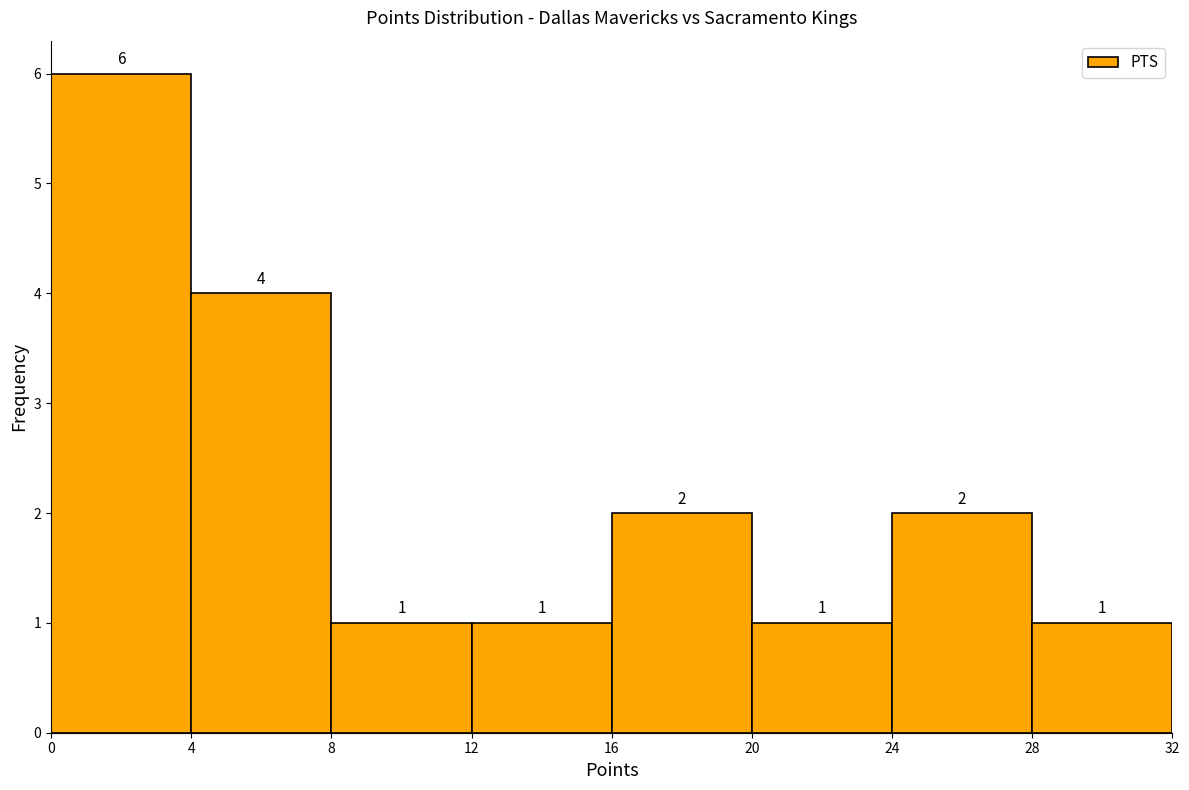

Reading left to right, transcribe this chart: for each bar, give the range it covers on the x-axis and its height.

0 to 4: 6
4 to 8: 4
8 to 12: 1
12 to 16: 1
16 to 20: 2
20 to 24: 1
24 to 28: 2
28 to 32: 1